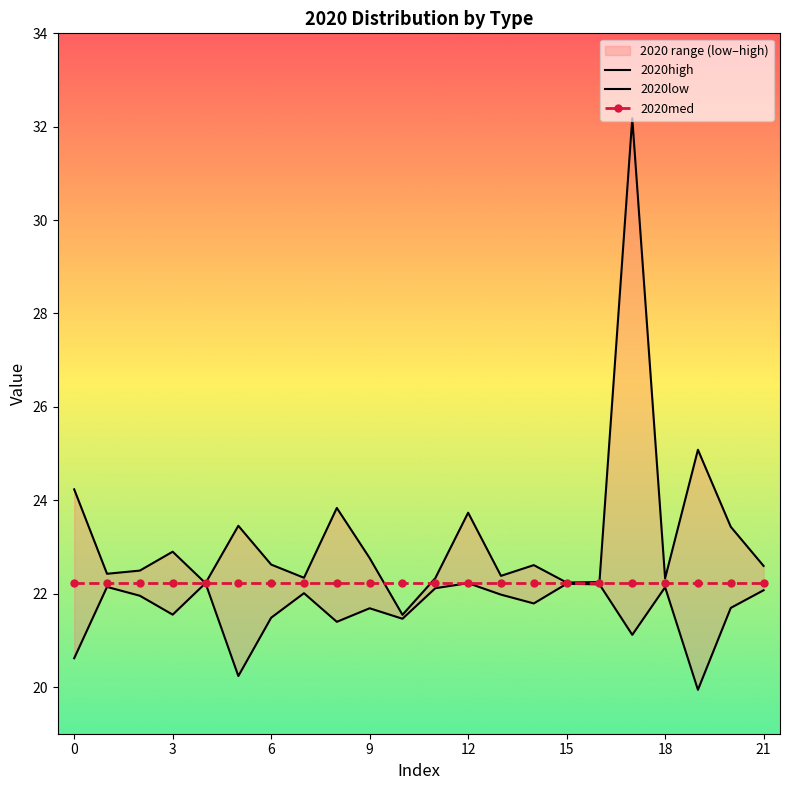

How many data points in 2020high are less than 22?

1